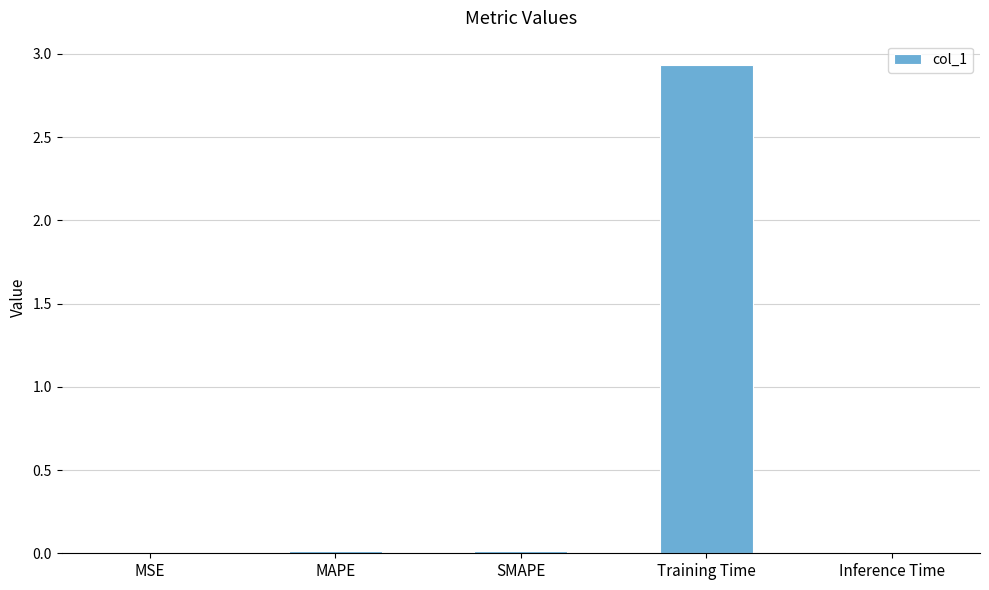

Does the chart contain stacked bars?

No